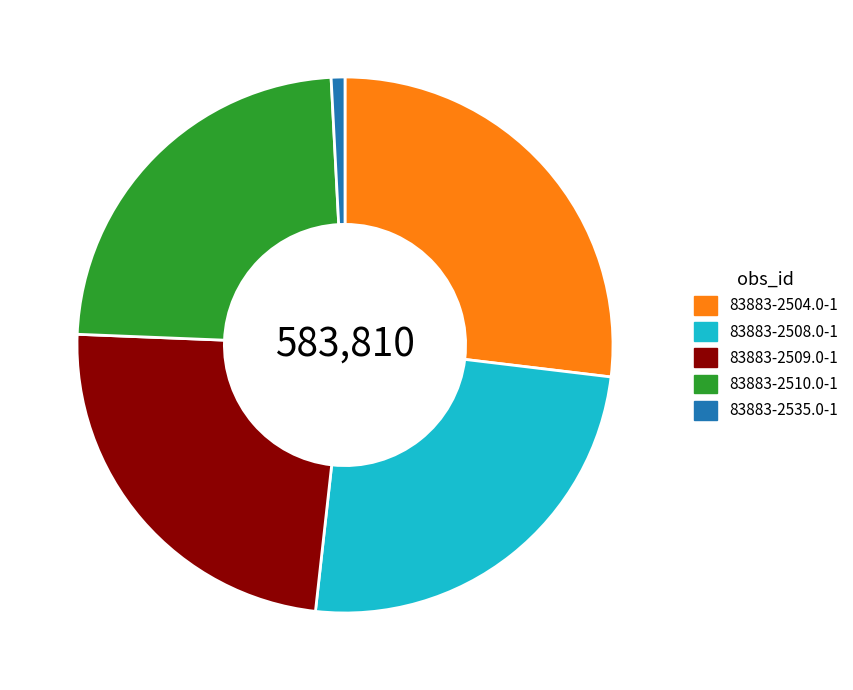

Is the sum of 83883-2510.0-1 and 83883-2535.0-1 greater than half?

No